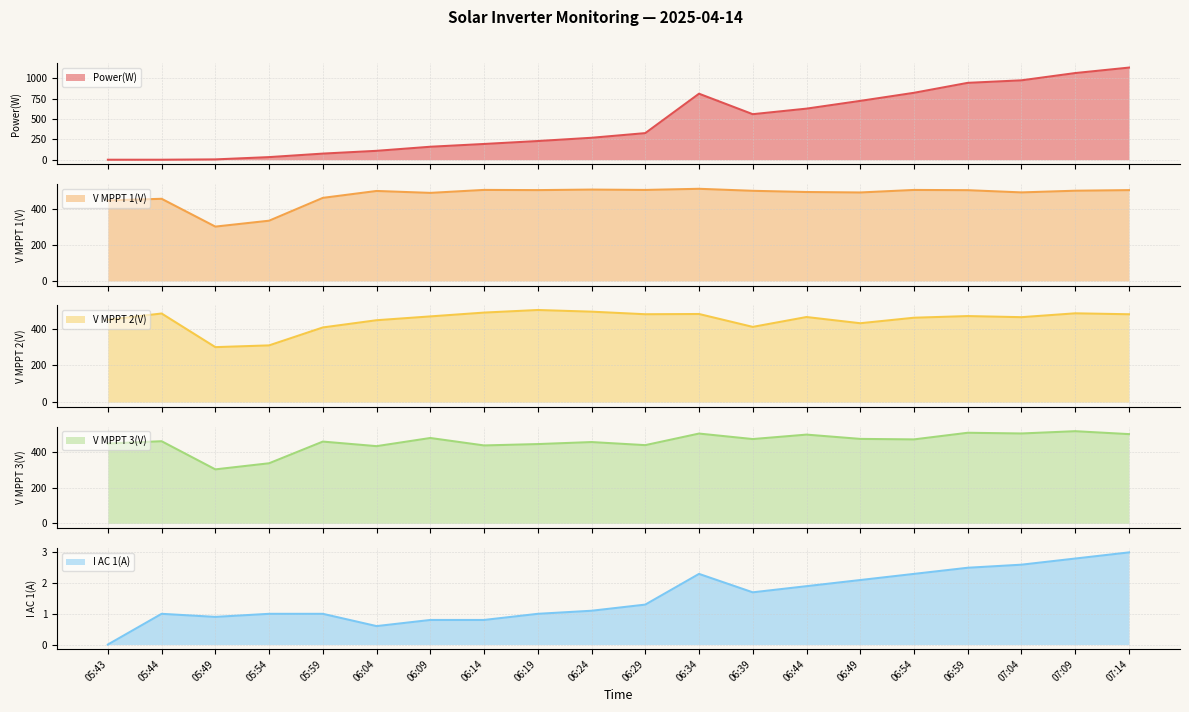

How many categories are shown in the chart?

20